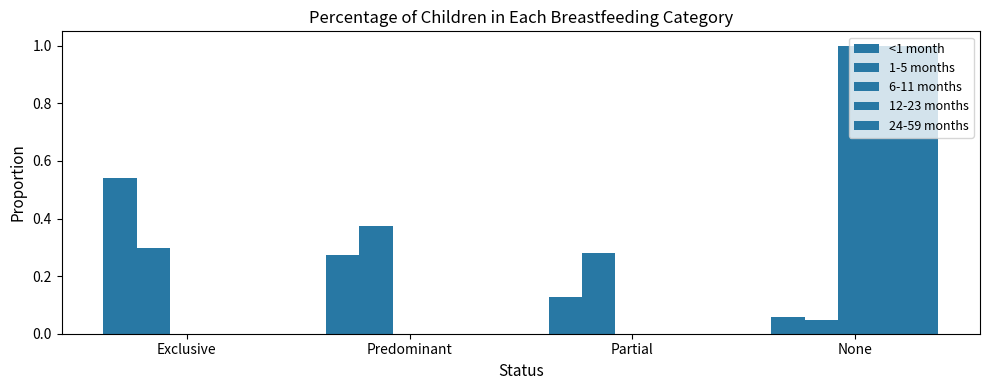

Are the bars horizontal?

No